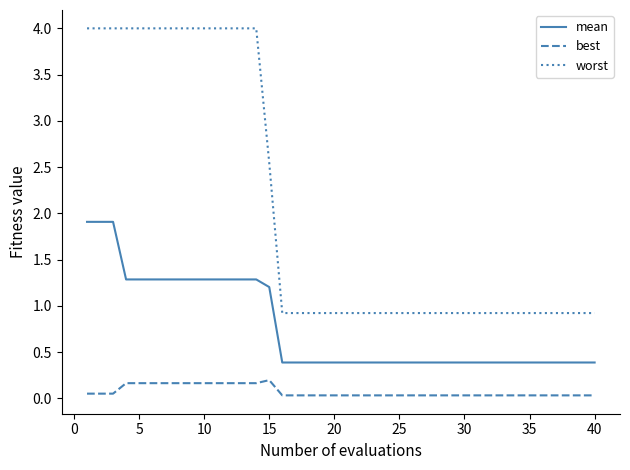

What are all the series names shown in the legend?

mean, best, worst